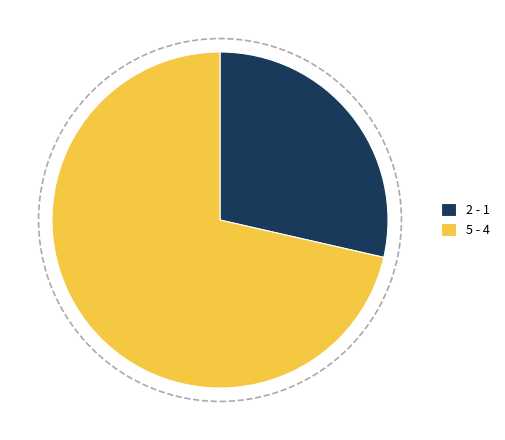

Rank the categories by value from highest to lowest.

5 - 4, 2 - 1